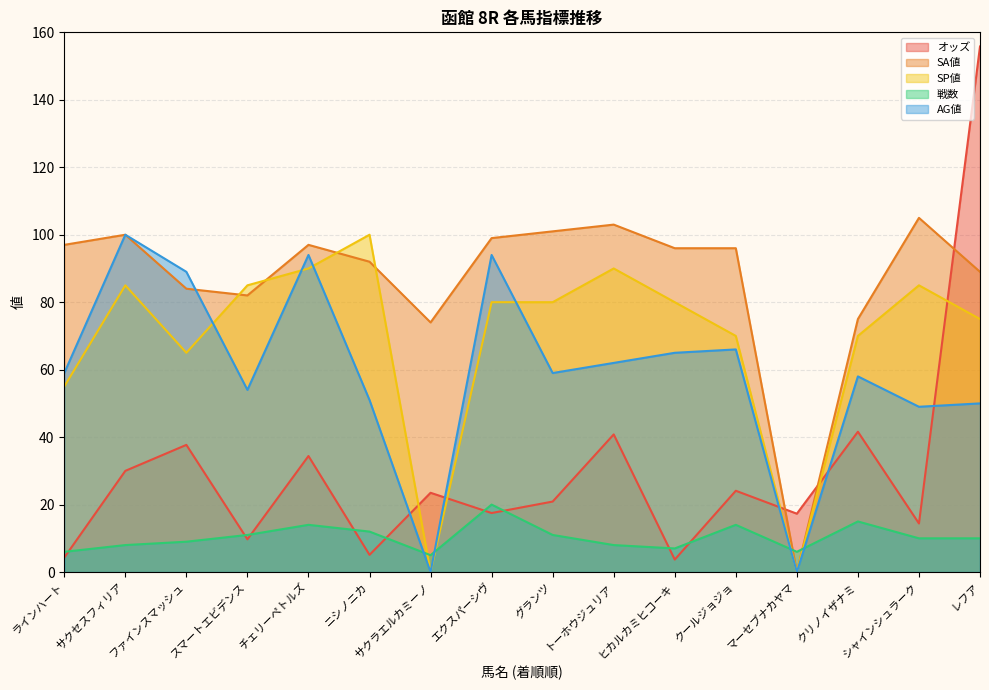

List the series in order of their peak value, lowest first.

戦数, SP値, AG値, SA値, オッズ